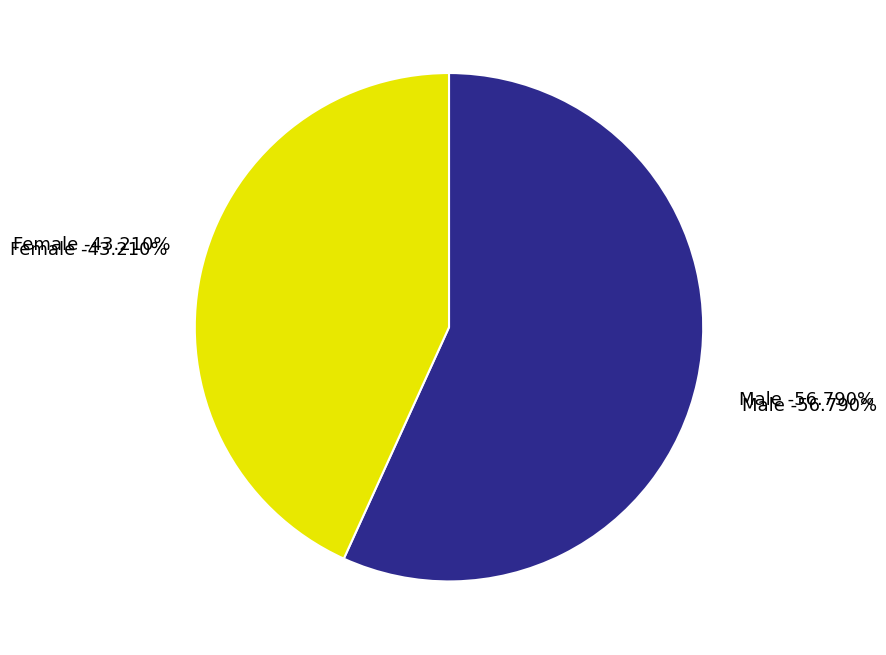

Does Female represent more than half of the total?

No